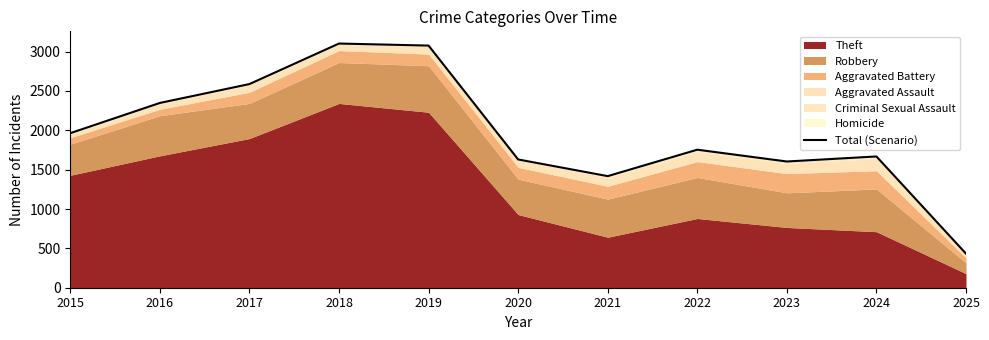

Which category has the highest value across all series?

2018